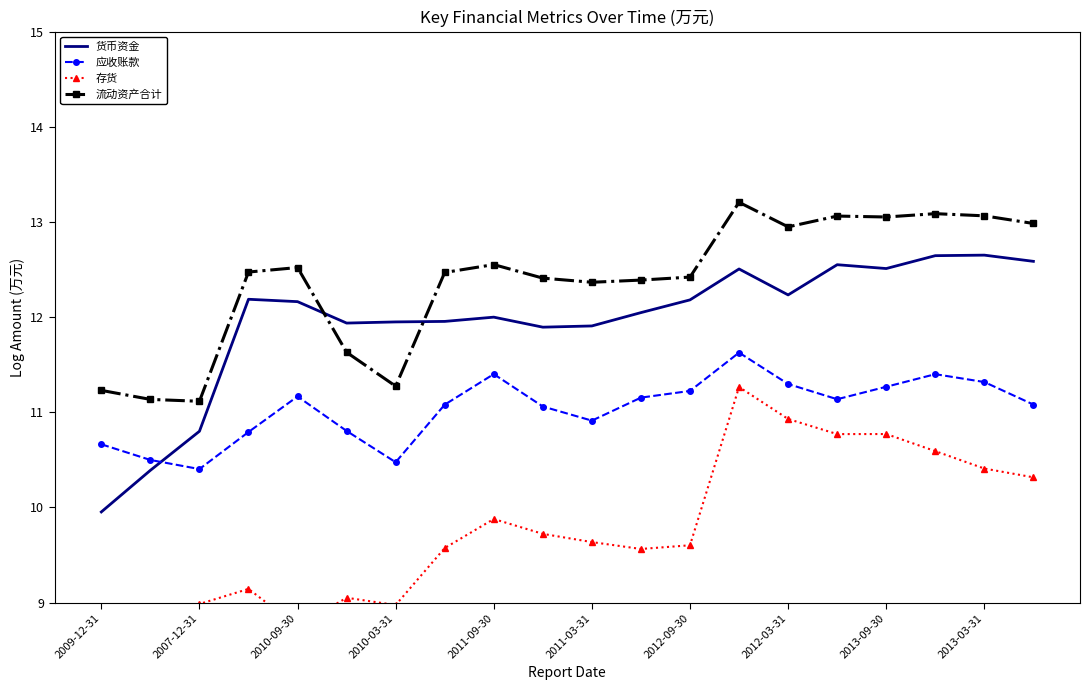

Is it true that 存货 equals 11.3 at 13?

True